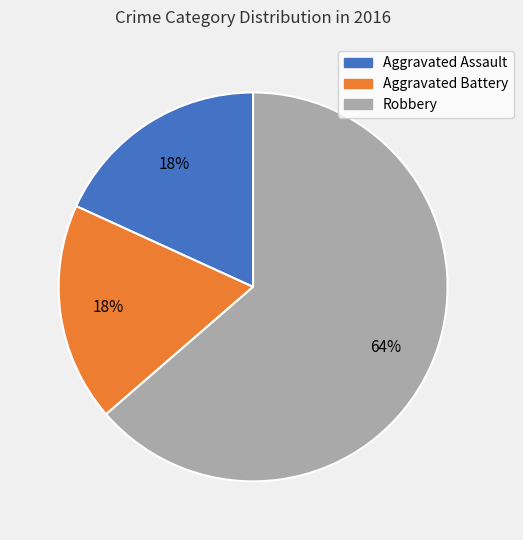

To the nearest percent, what is the combined percentage of Aggravated Battery and Aggravated Assault?

36%